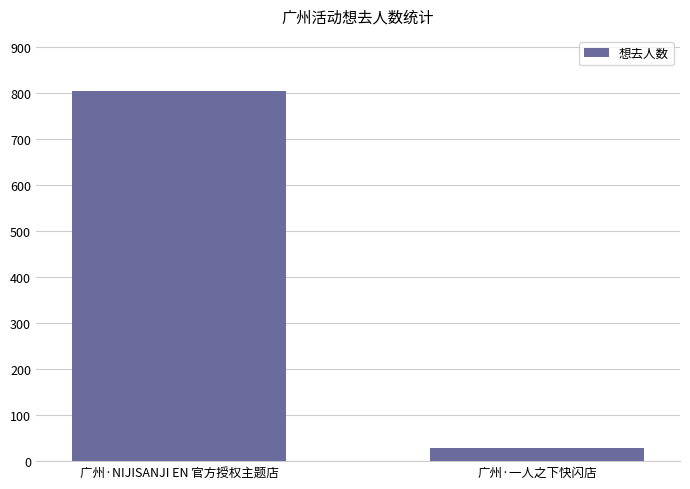

Does the chart contain stacked bars?

No